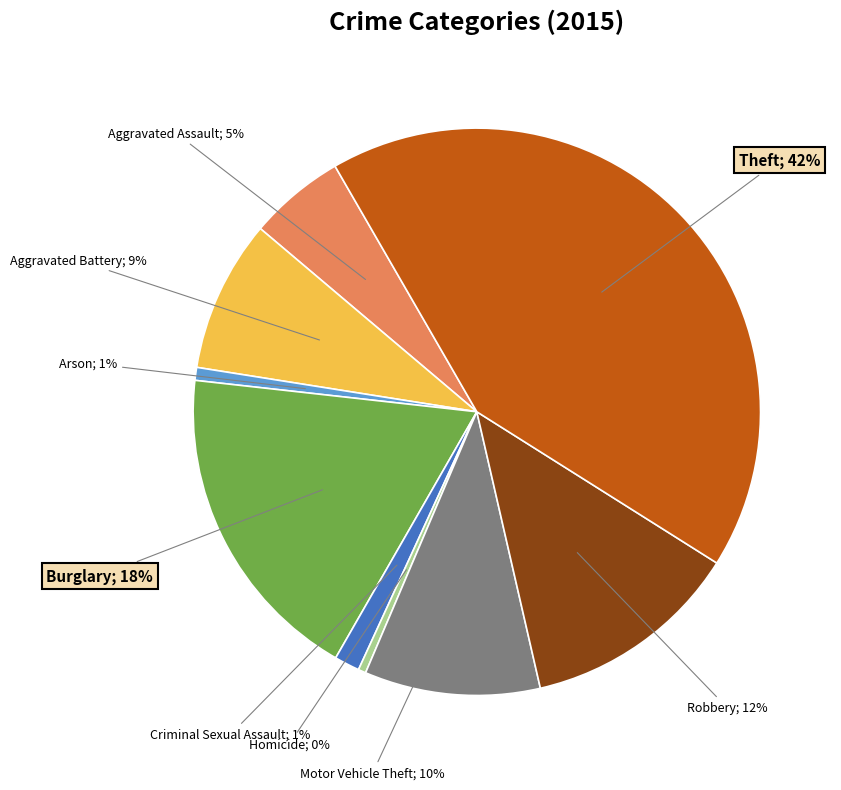

To the nearest percent, what is the average slice percentage?

11%